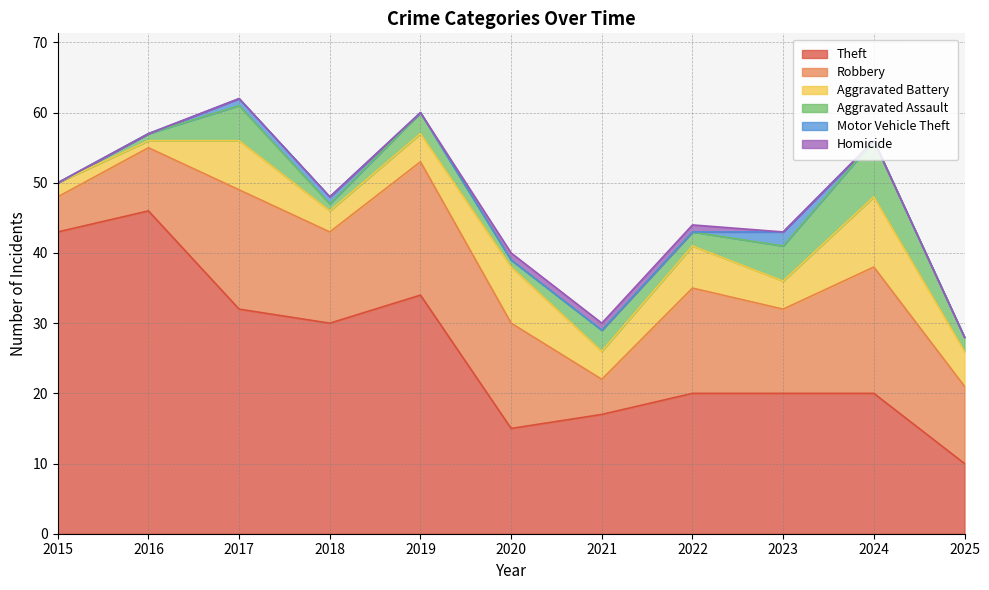

What is the value of the Aggravated Assault point at the 8th from the left?

2